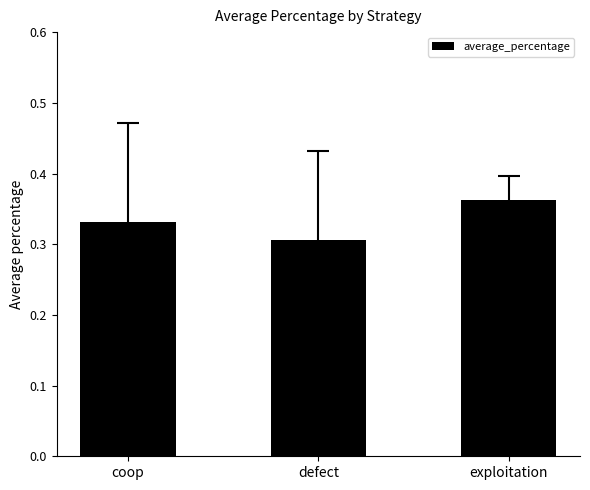

At which label is the value closest to 0?

defect